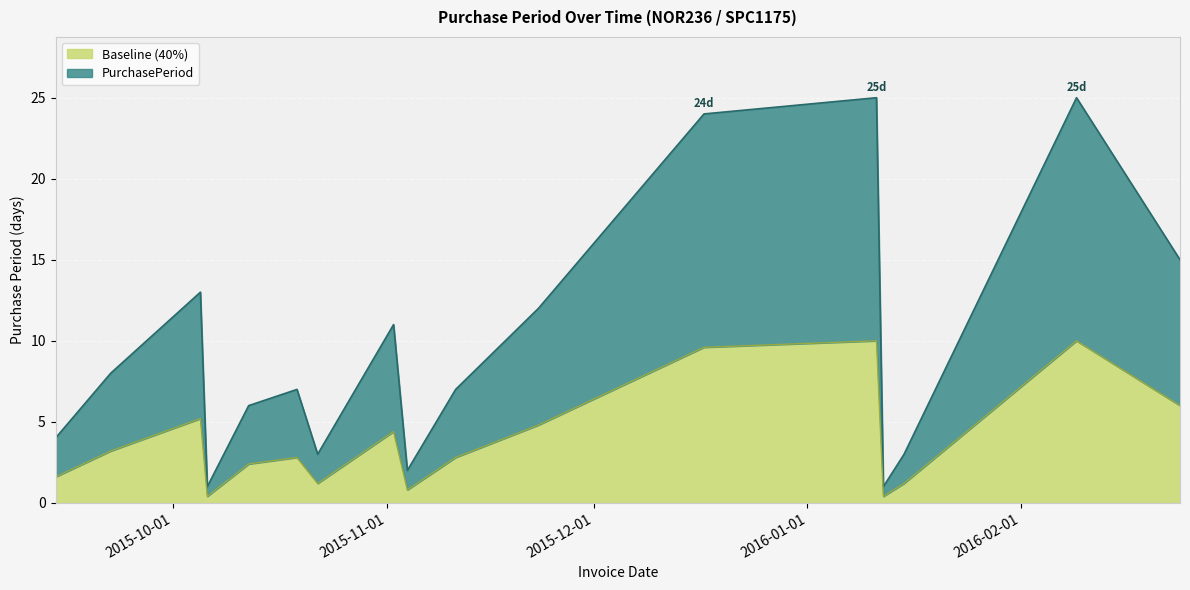

Does the chart display data point markers on the line(s)?

No